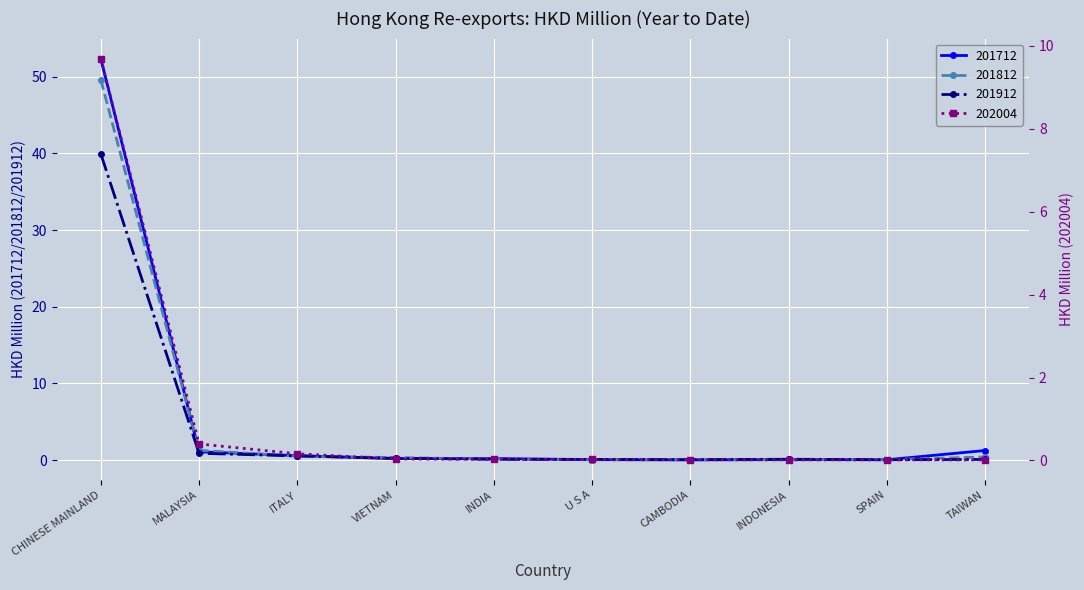

True or false: 201912 and 201712 intersect in this chart.

True